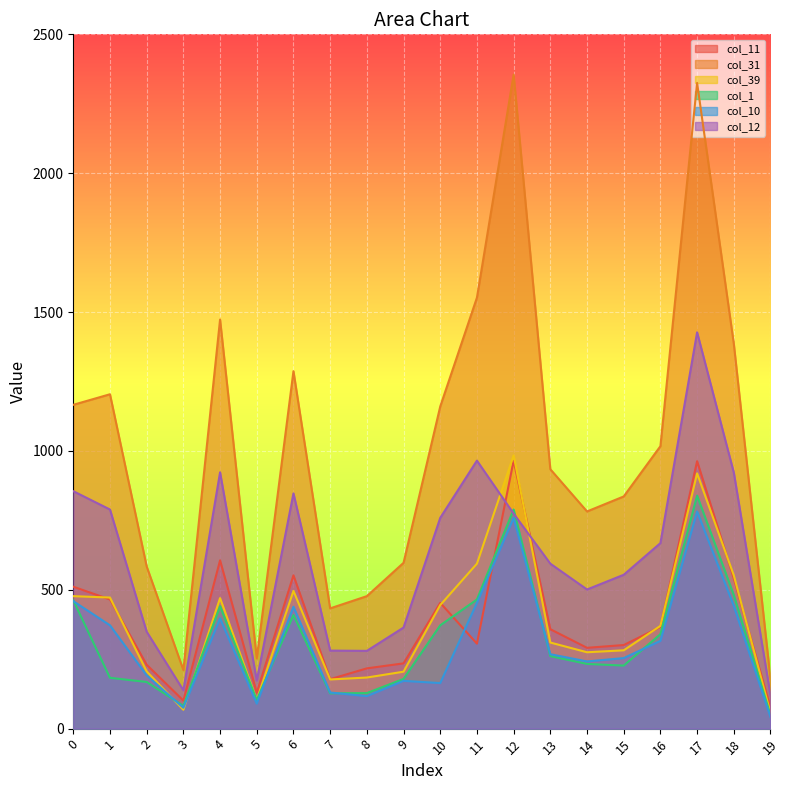

Where is the first local minimum for col_1?

3